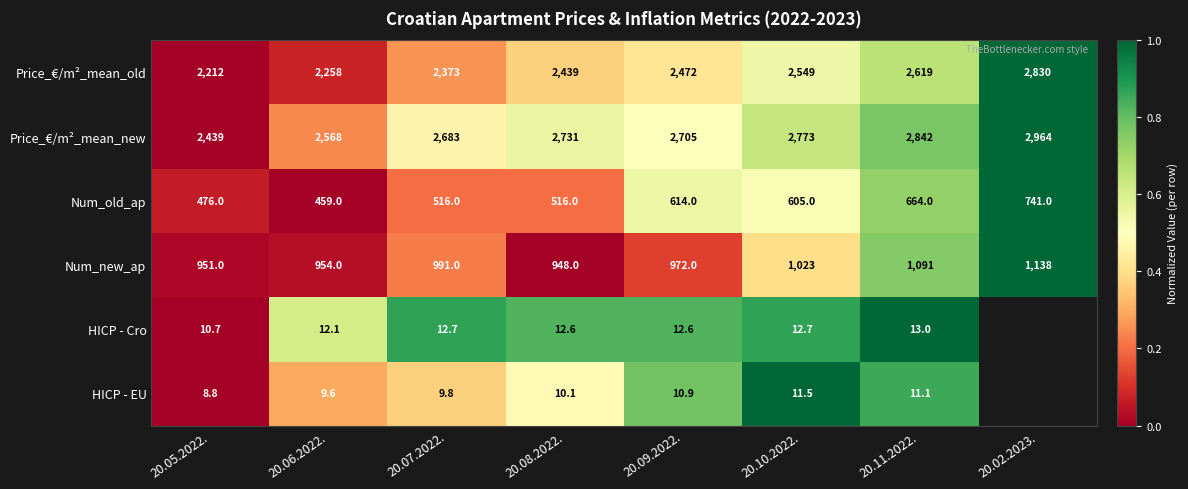

Rank the categories by Num_new_ap value from highest to lowest.

20.02.2023., 20.11.2022., 20.10.2022., 20.07.2022., 20.09.2022., 20.06.2022., 20.05.2022., 20.08.2022.